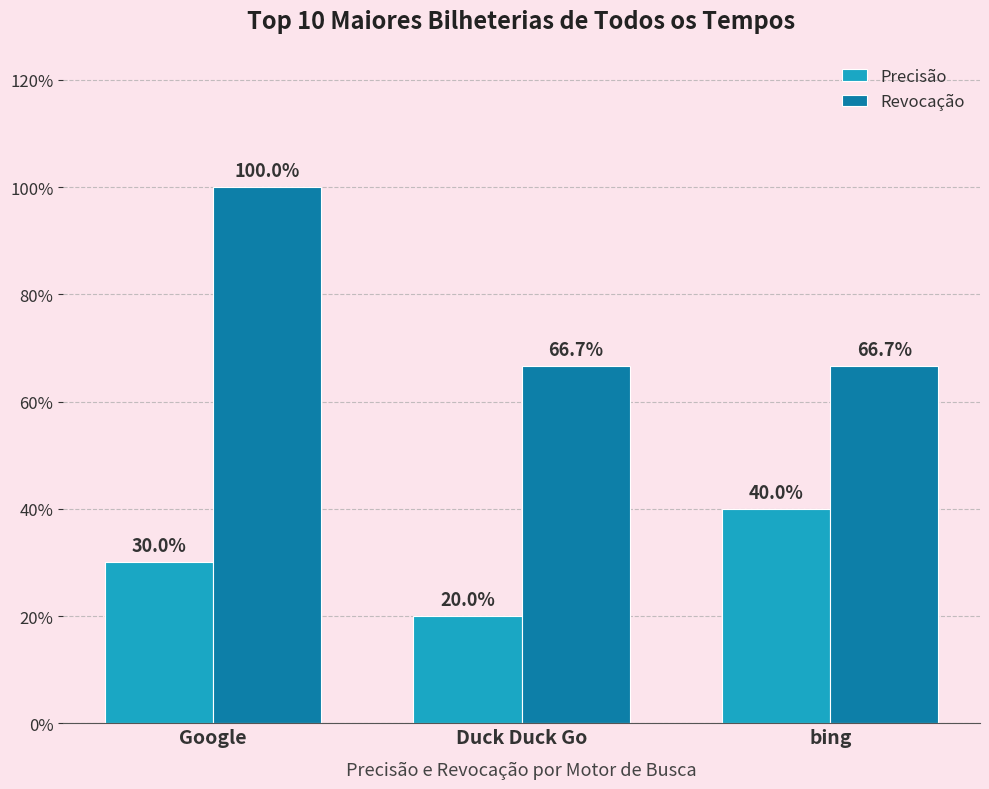

Which series has the widest spread of values?

Revocação